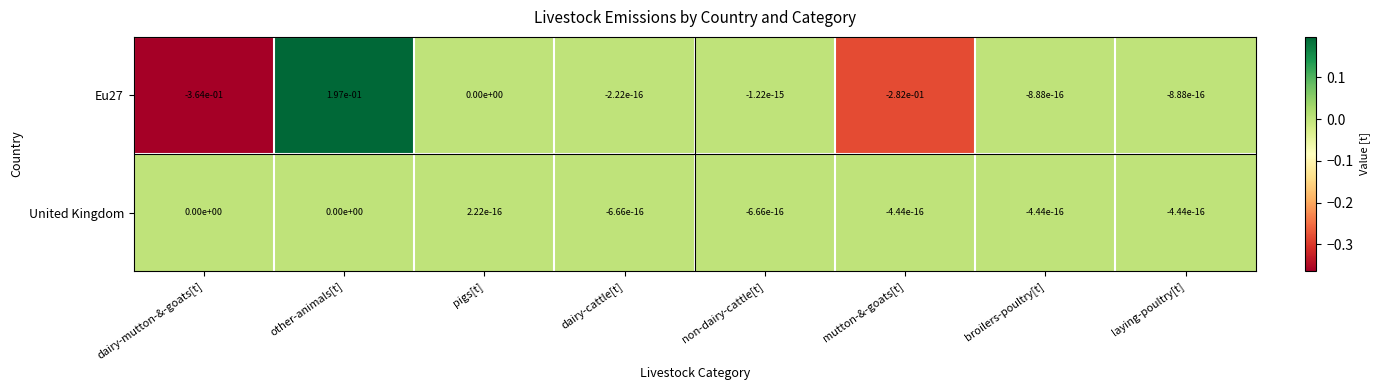

Between mutton-&-goats[t] and broilers-poultry[t], which series saw the biggest shift?

Eu27